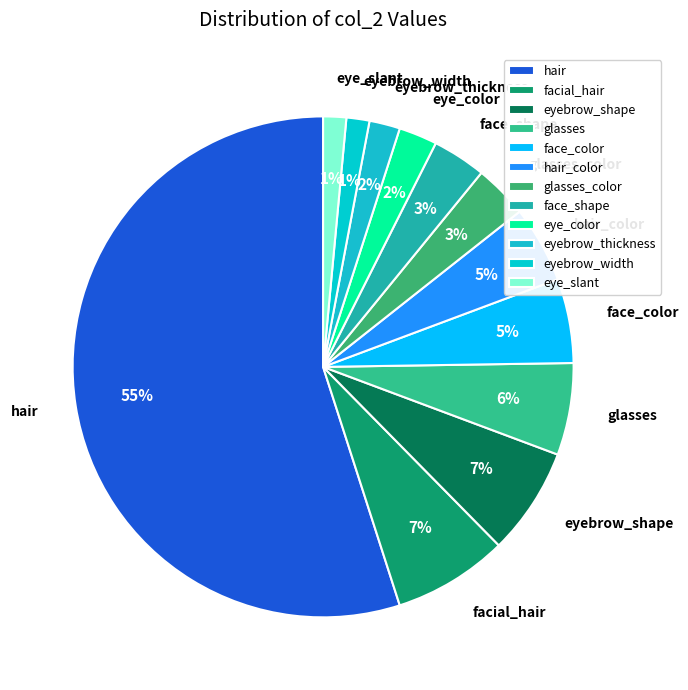

Do glasses and hair together represent more than half of the pie?

Yes